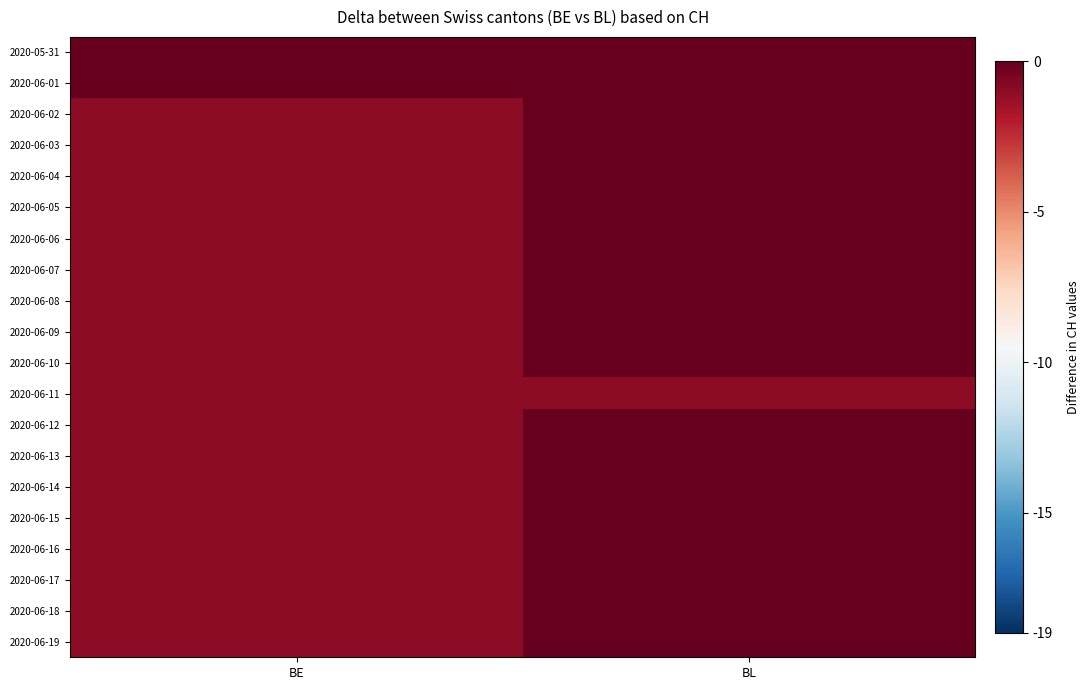

Rank the series at BL from highest to lowest value.

2020-05-31, 2020-06-01, 2020-06-02, 2020-06-03, 2020-06-04, 2020-06-05, 2020-06-06, 2020-06-07, 2020-06-08, 2020-06-09, 2020-06-10, 2020-06-12, 2020-06-13, 2020-06-14, 2020-06-15, 2020-06-16, 2020-06-17, 2020-06-18, 2020-06-19, 2020-06-11